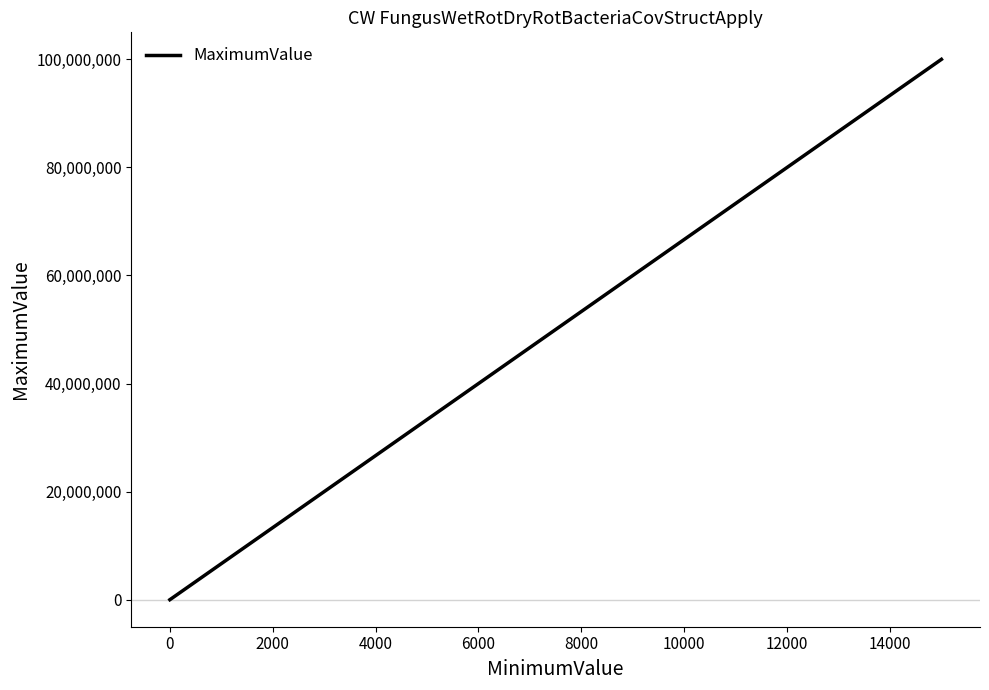

How many values are above zero?

1